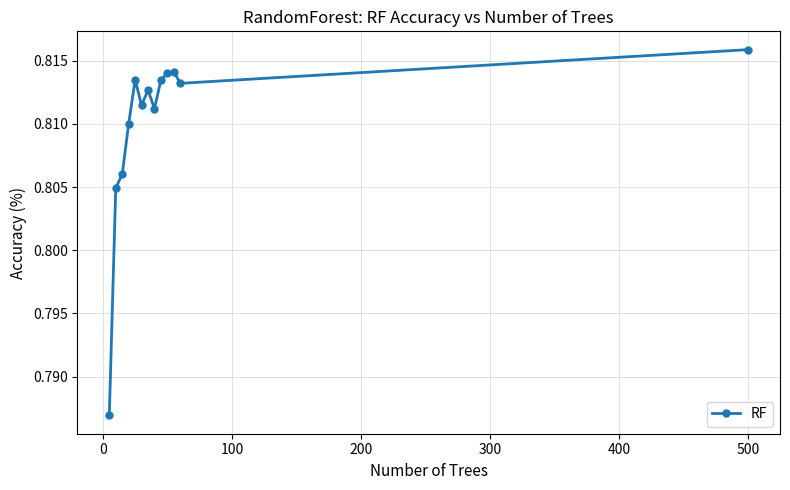

How many lines are shown in the chart?

1